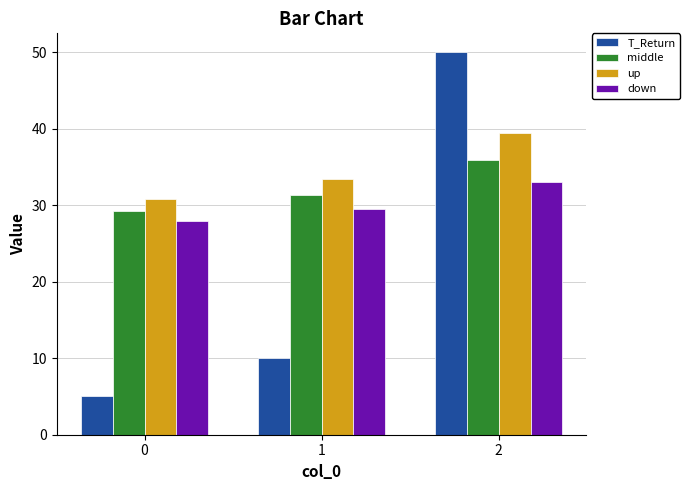

What is the value of the T_Return bar at the 3rd from the left?

50.0